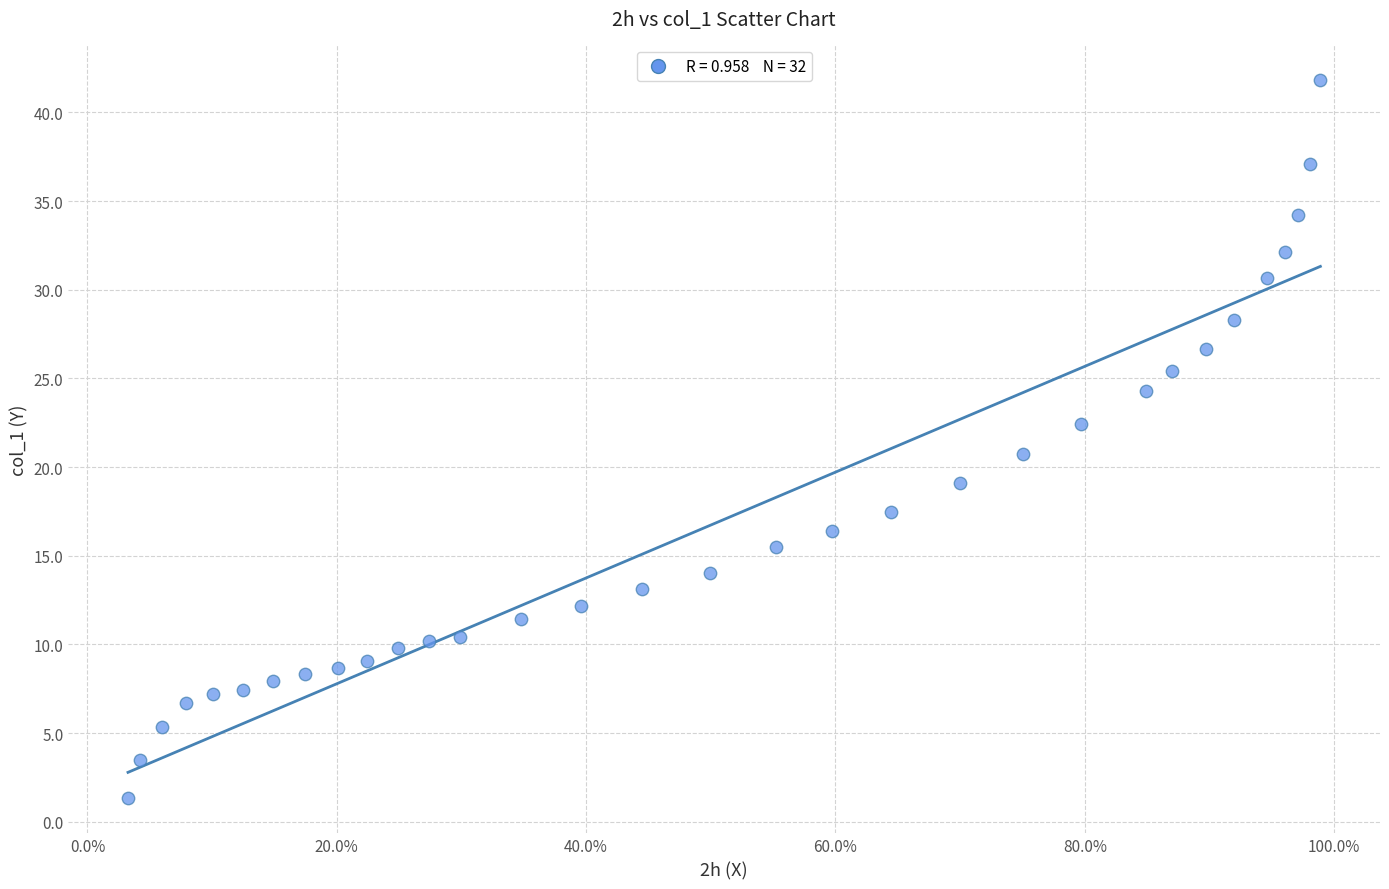

What is the range of Y values (max minus min)?

40.4